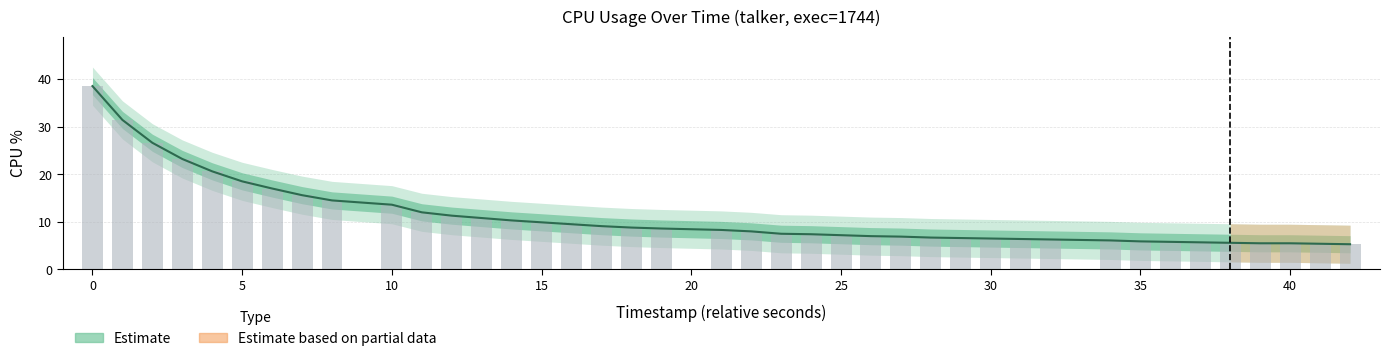

Between 28 and 22, which is larger?

22